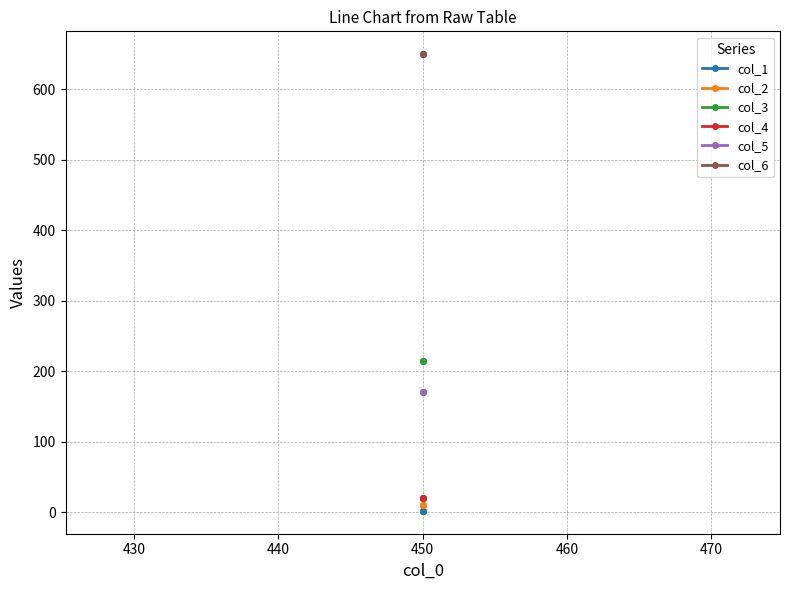

Does the chart display data point markers on the line(s)?

Yes